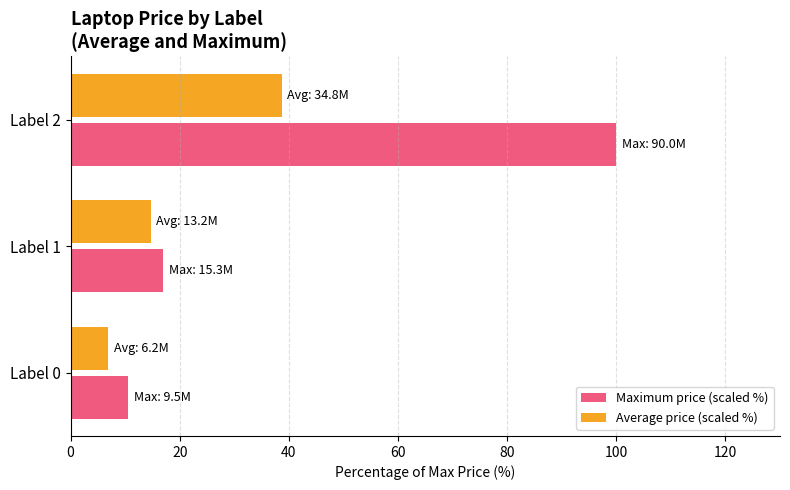

Which label corresponds to the largest value in the chart?

Label 2